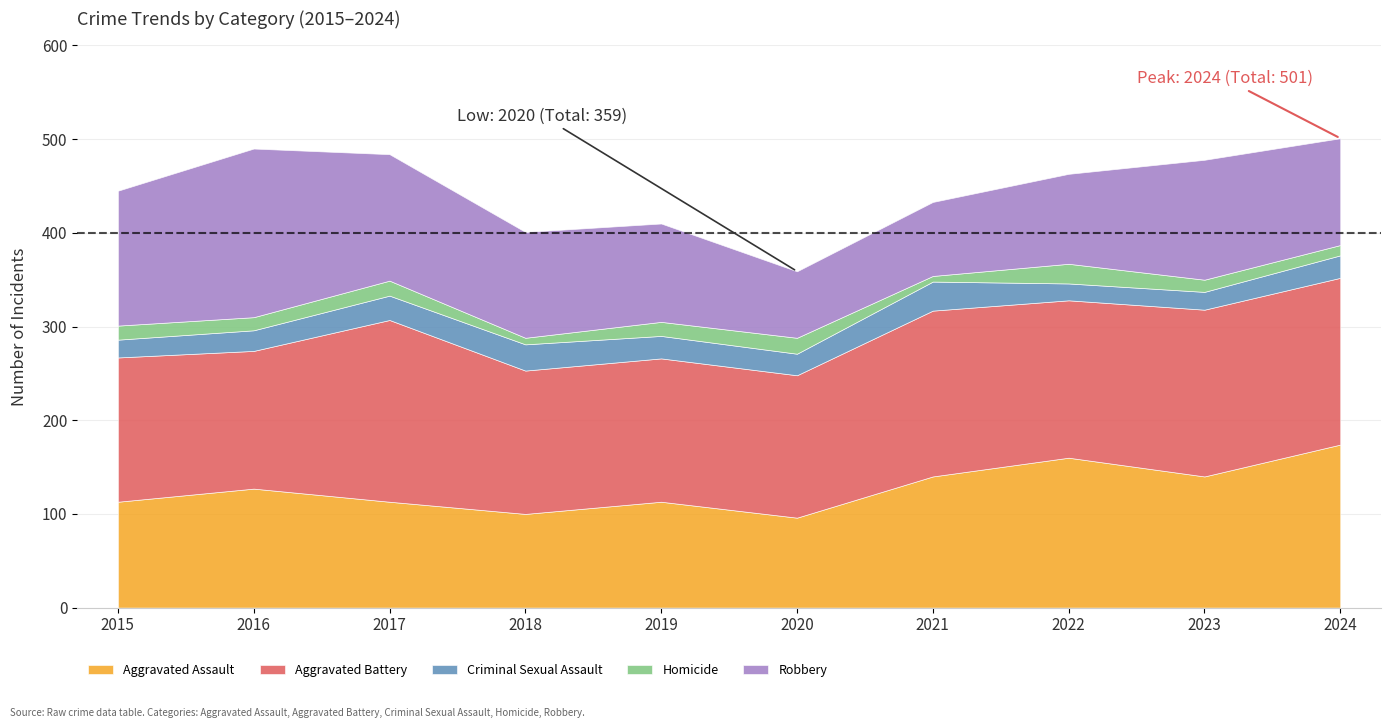

What is the total value across all series at 2022?

463